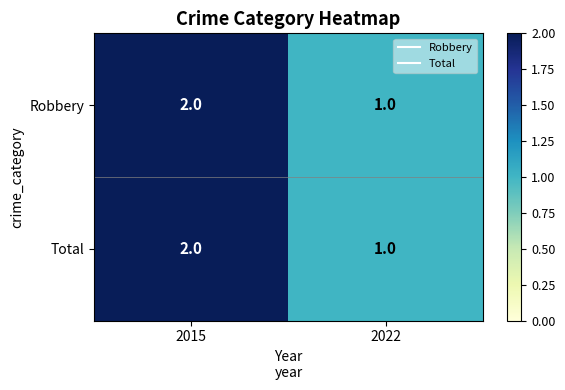

At 2015, list the series in order from largest to smallest.

Robbery, Total